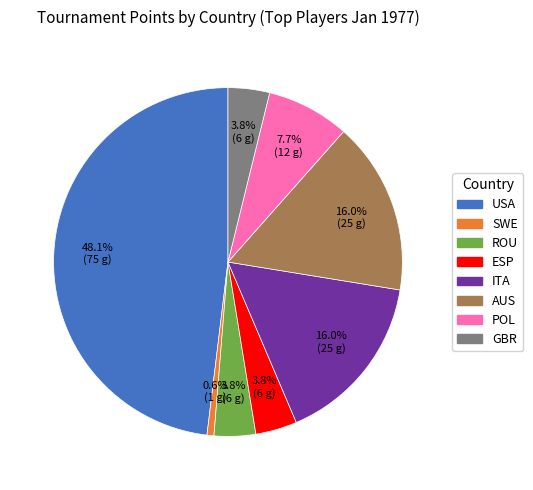

How many slices are in this pie chart?

8